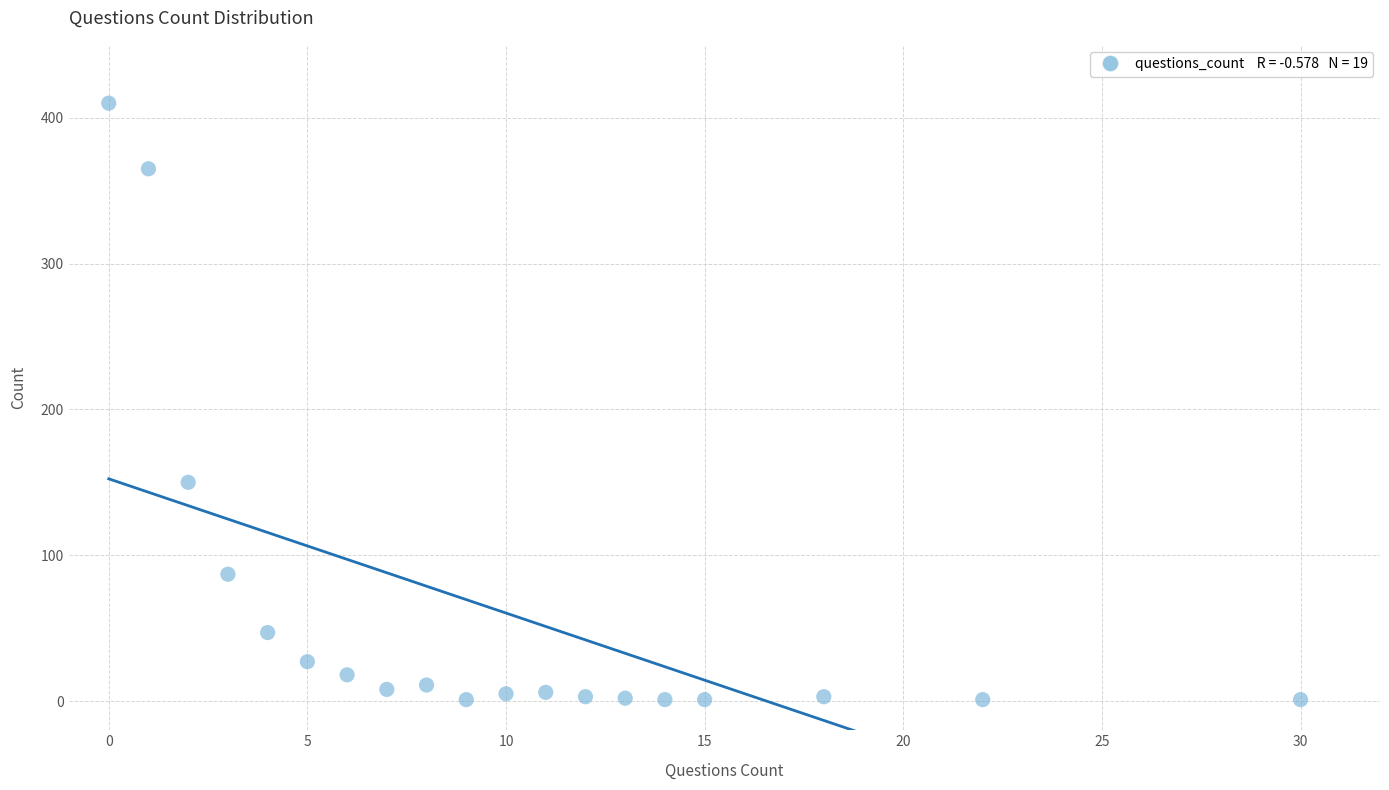

What is the range of X values (max minus min)?

30